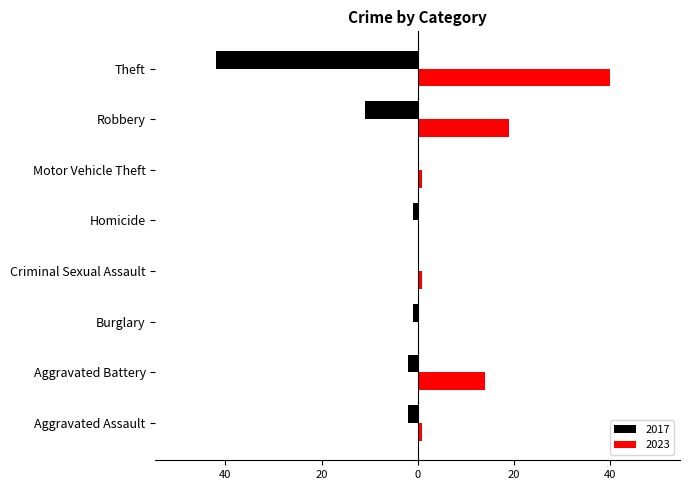

What are all the series names shown in the legend?

2017, 2023